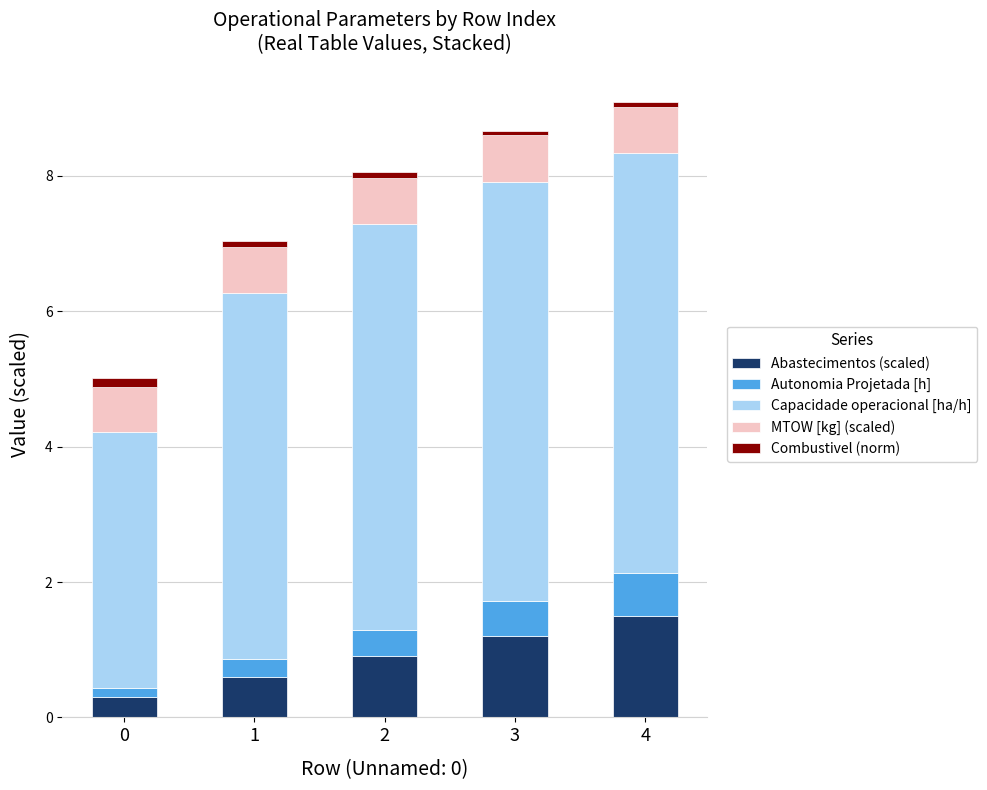

Is it true that Abastecimentos (scaled) equals 0.6 at 1?

True